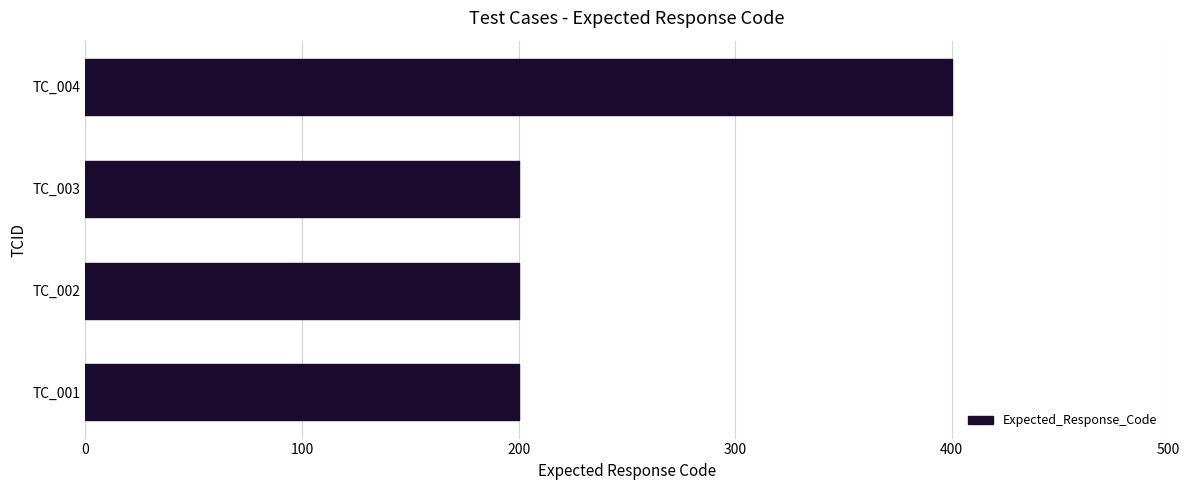

What is the difference between the maximum and minimum values?

200